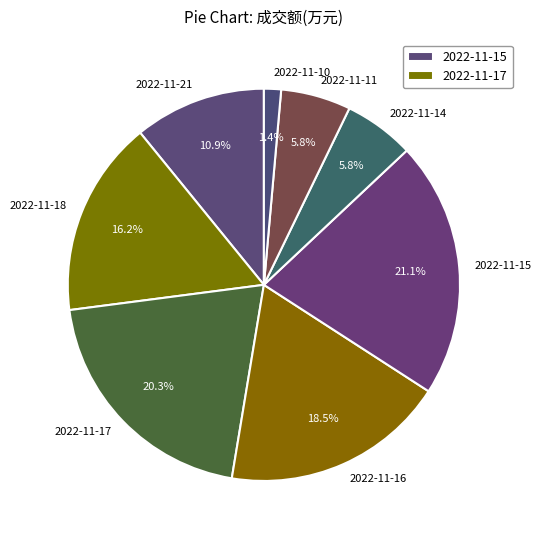

Is there any slice that represents more than half of the pie?

No